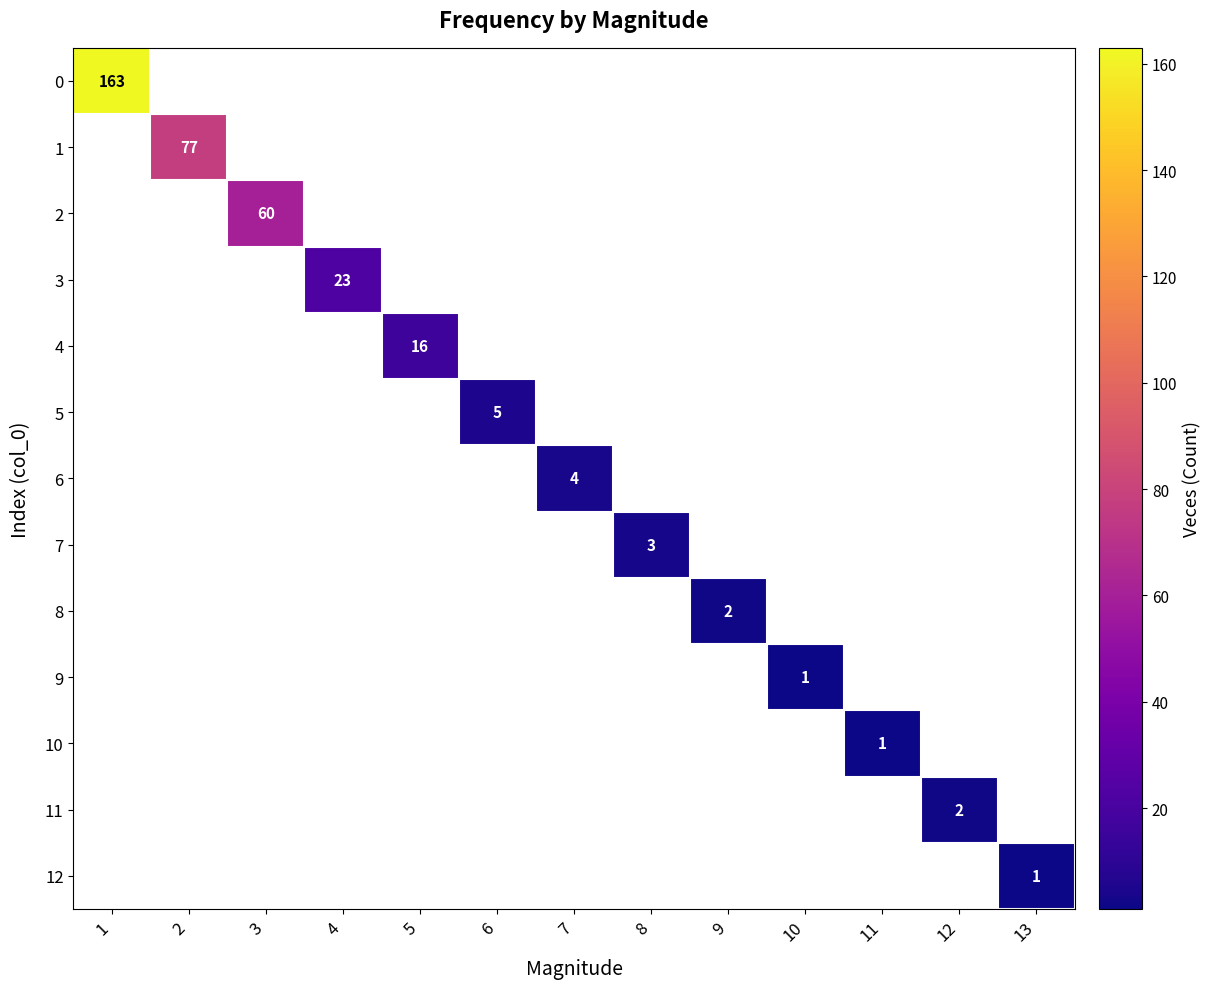

The 3 series shows 35.7 at 4. True or false?

False